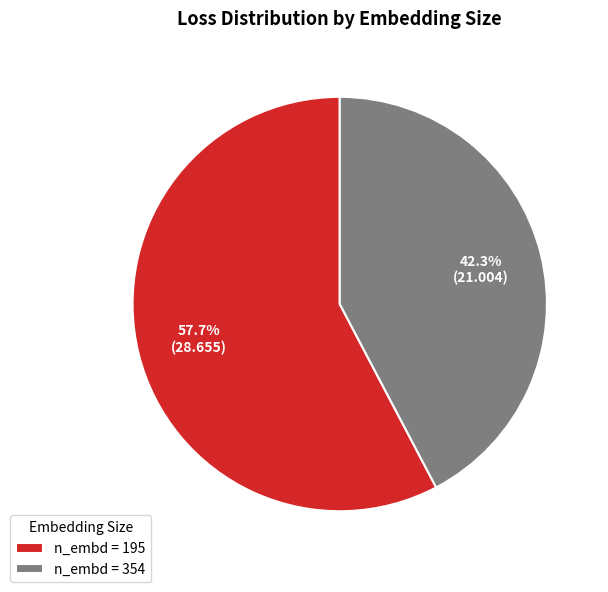

What is the smallest slice in the pie chart?

n_embd = 354